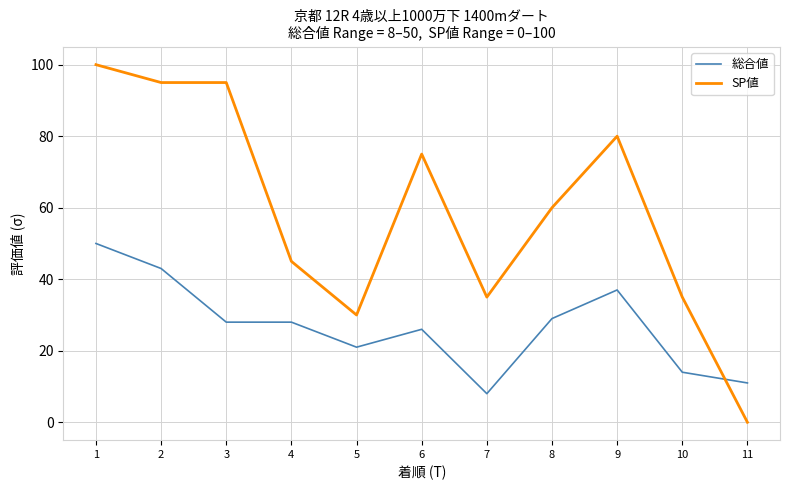

True or false: SP値 has a value of 63 at 10.

False